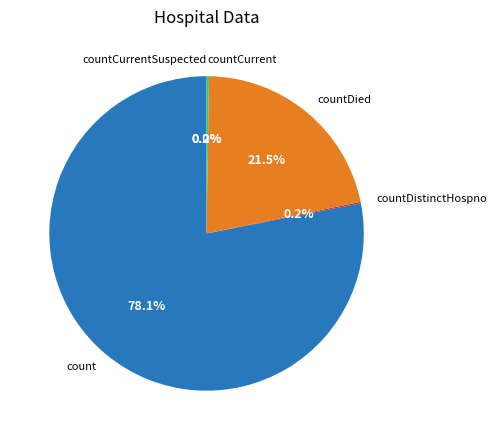

To the nearest percent, what is the difference between the largest and smallest slice percentages?

78%